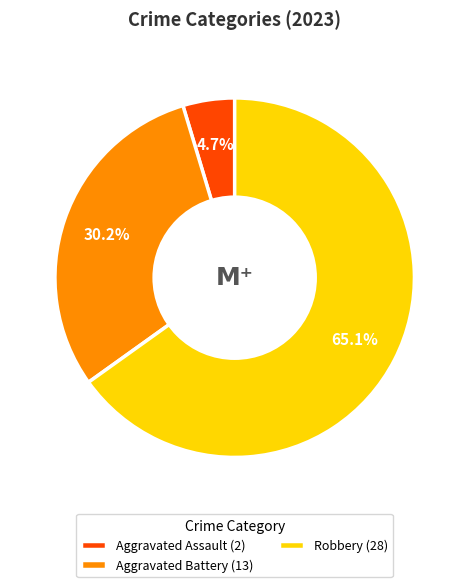

What is the total percentage of Robbery (28) and Aggravated Assault (2)?

69.8%